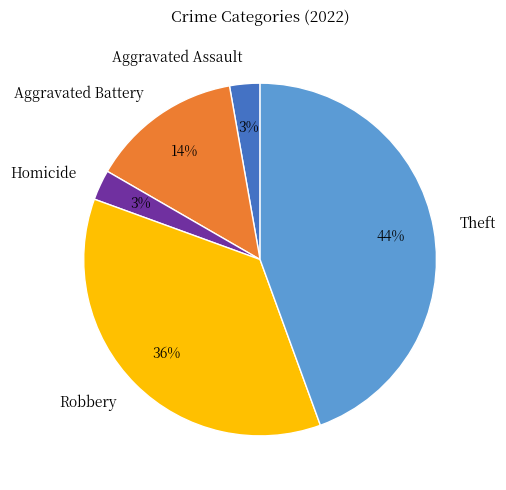

Is it true that Theft is 57% of the pie?

False